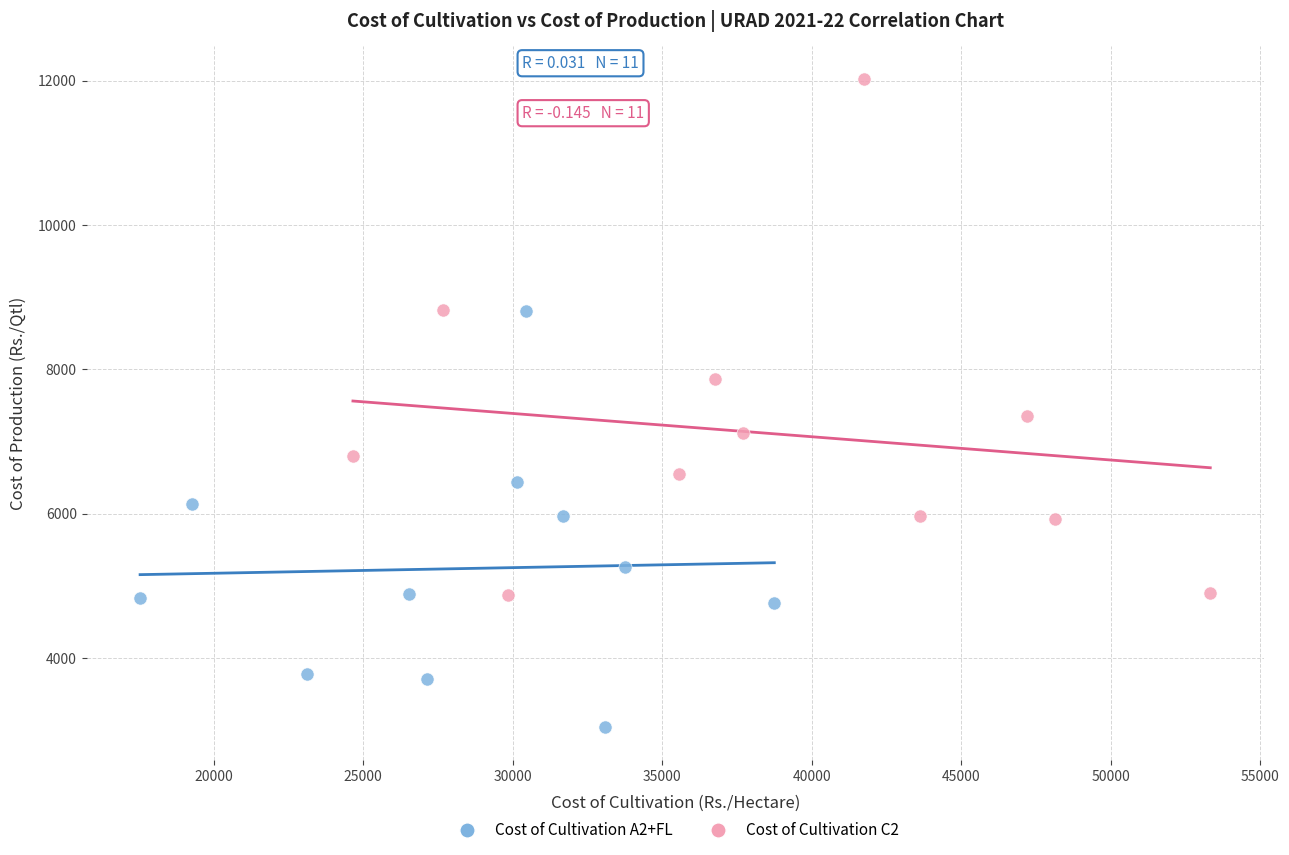

Which series has the largest Y range (max minus min)?

Cost of Cultivation C2